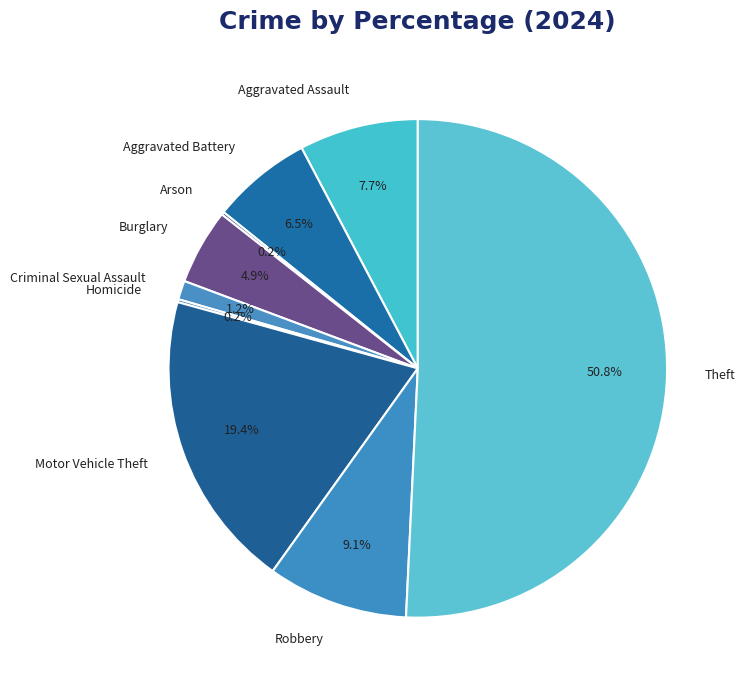

To the nearest percent, what is the difference between the largest and smallest slice percentages?

51%